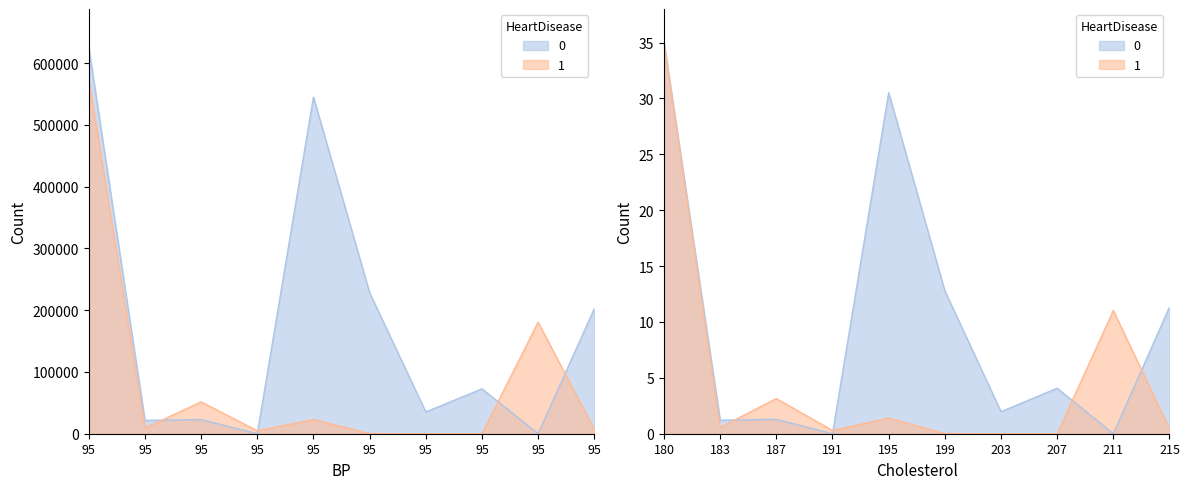

What is the difference between the maximum and minimum values in the 1 series?

573366.5